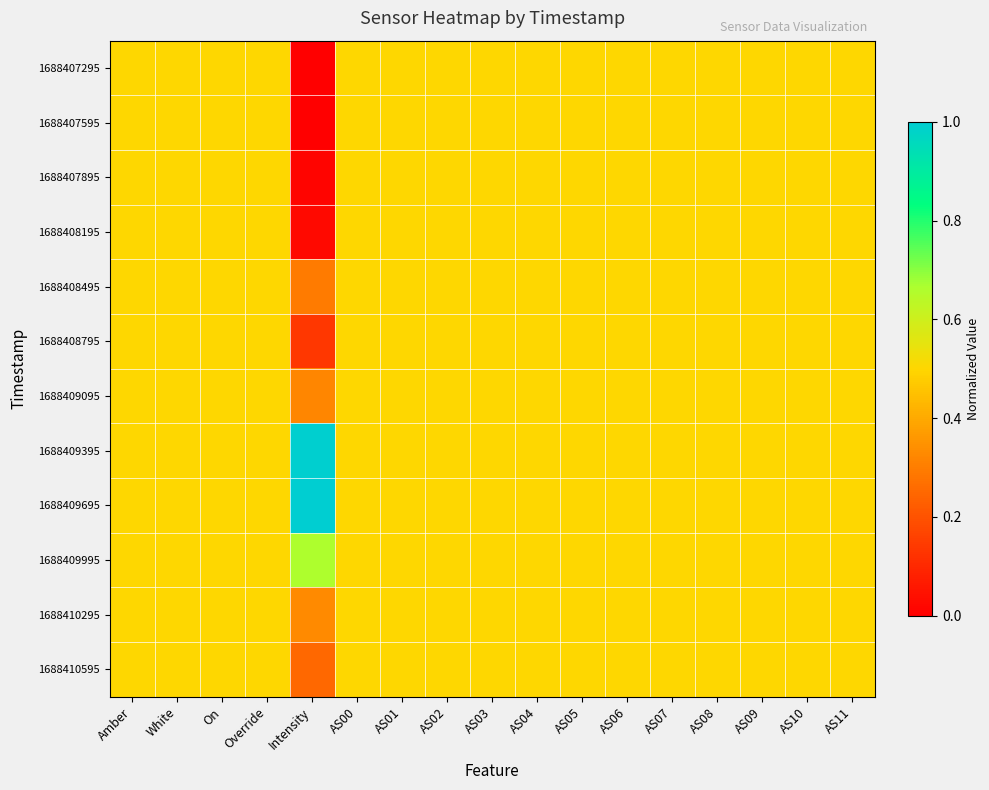

Which has a higher value, AS02 or AS01?

AS02